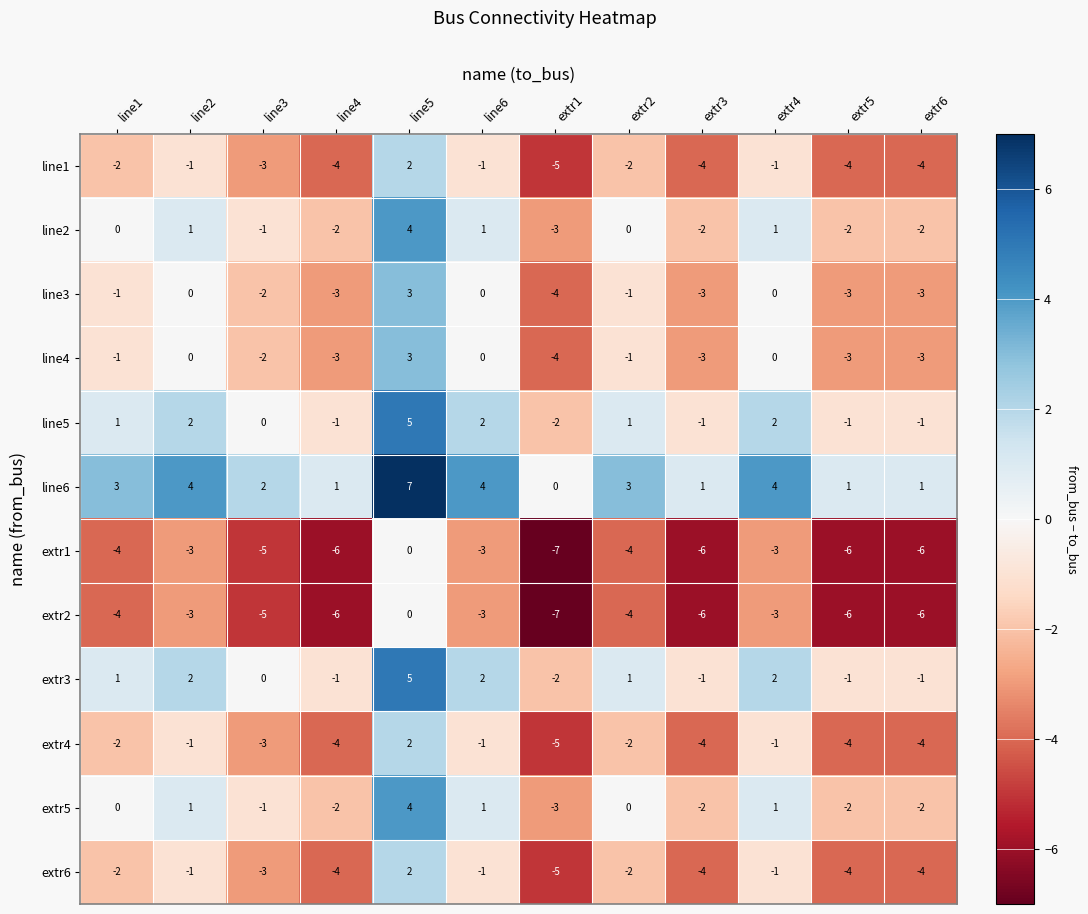

What is the spread (max minus min) of values at line1?

7